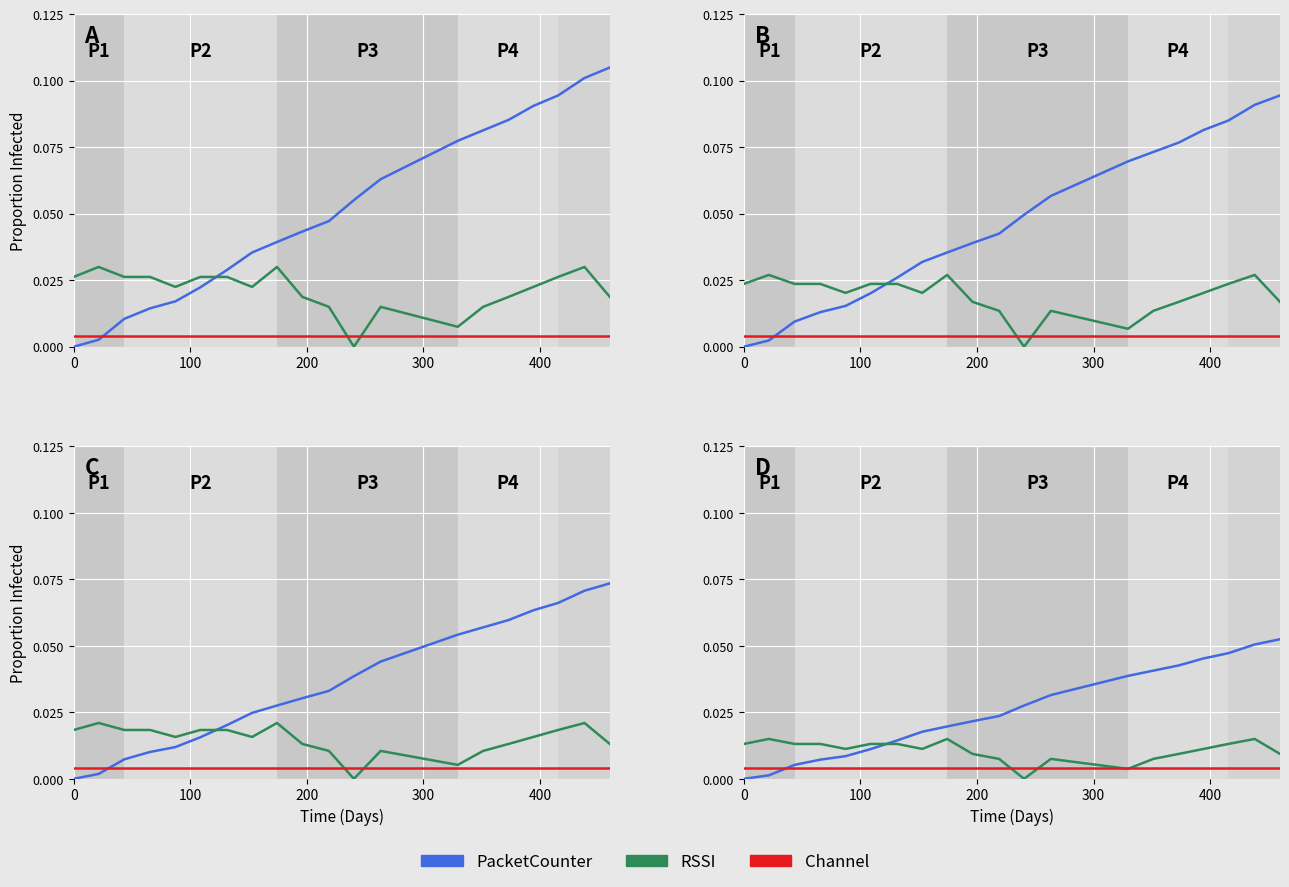

True or false: Channel and PacketCounter intersect in this chart.

True